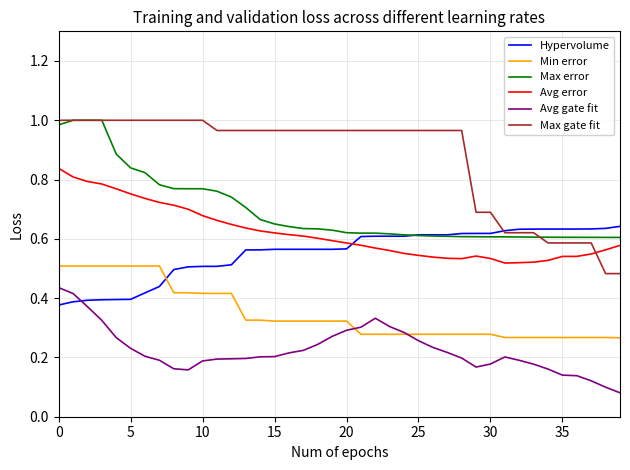

Does the chart have visible grid lines?

Yes